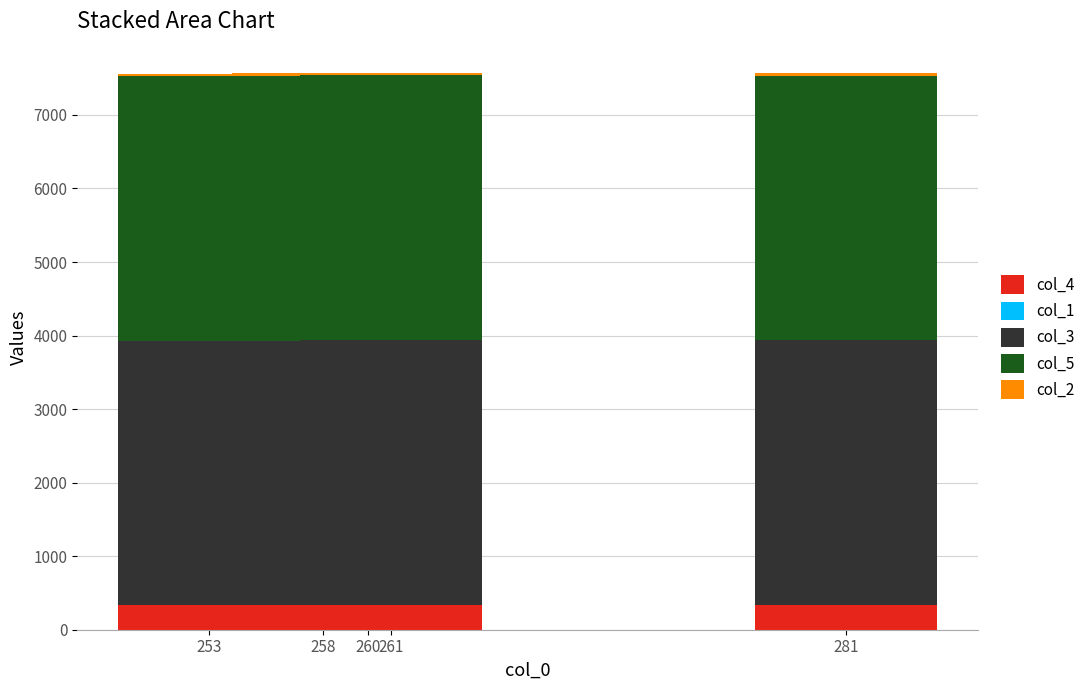

What is the maximum value for col_4?

347.0